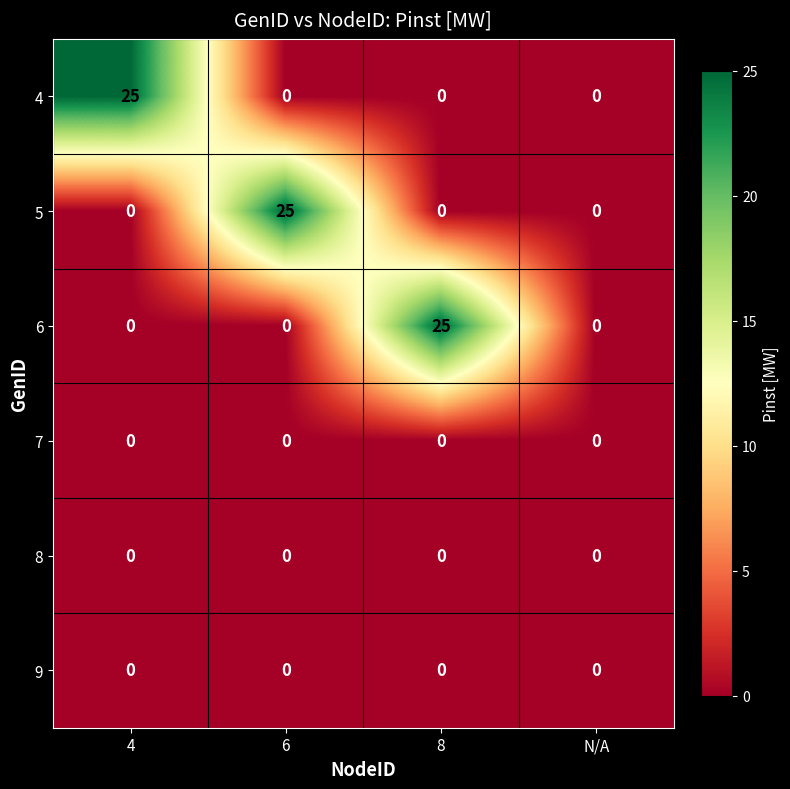

Which series changed the most between 4 and N/A?

4